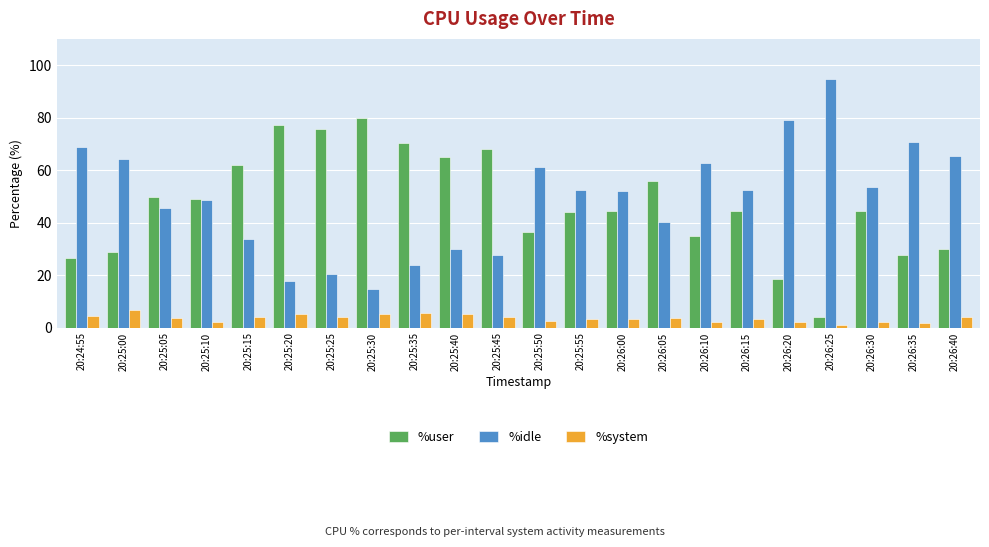

What position from the right is 20:25:15?

18